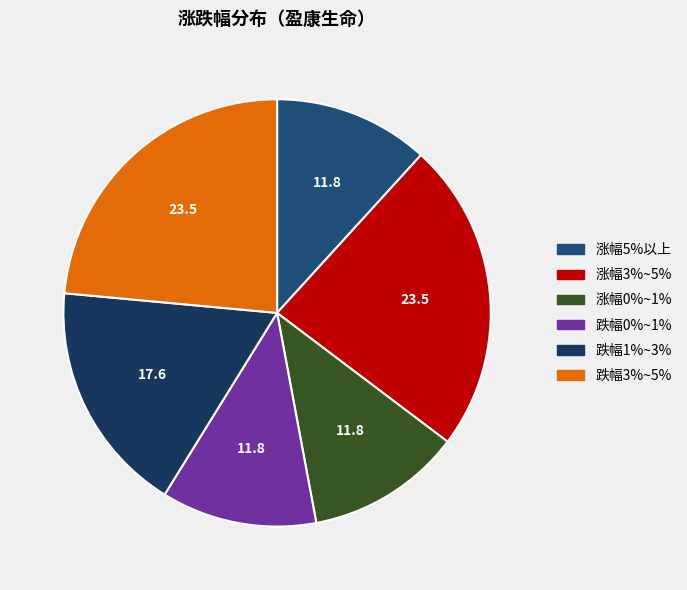

How many segments does this pie chart have?

6